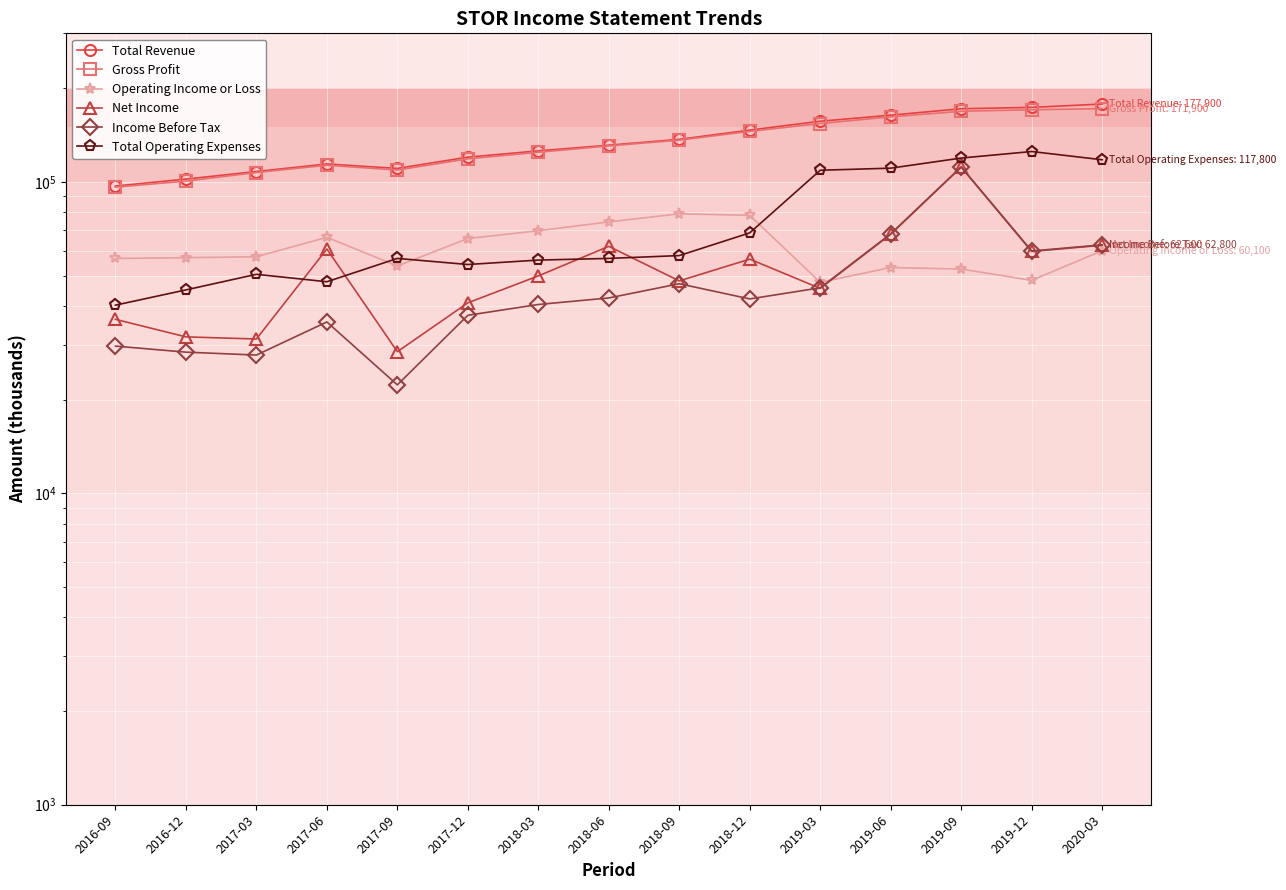

What is the label of the 15th point from the left?

2020-03